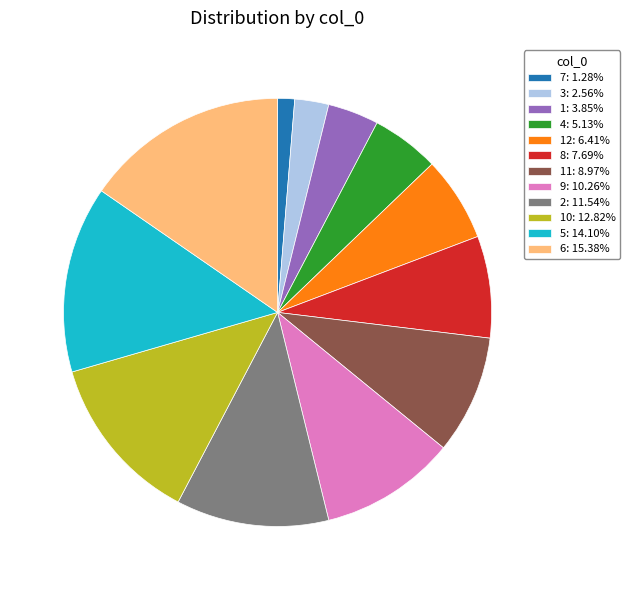

What is the ratio of the value at 1: 3.85% to the value at 12: 6.41%?

0.6